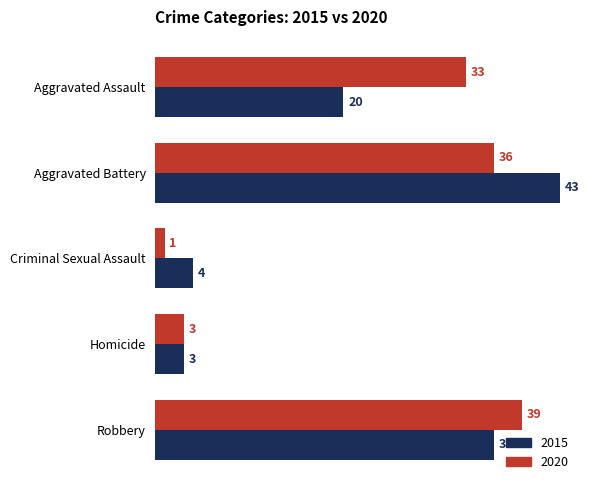

What is the difference between the maximum and minimum values in the 2015 series?

40